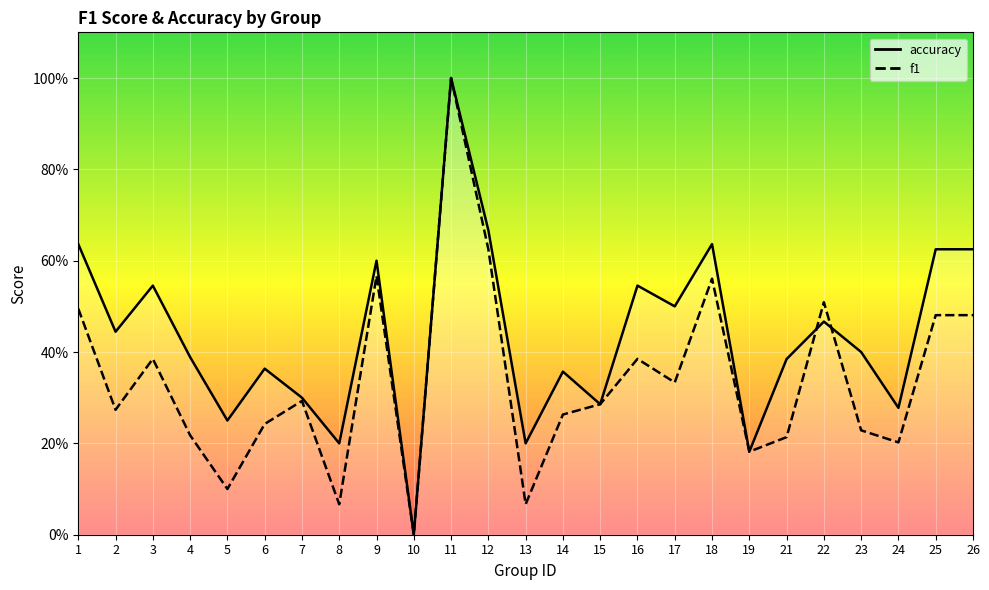

List the series in order of their peak value, highest first.

f1, accuracy